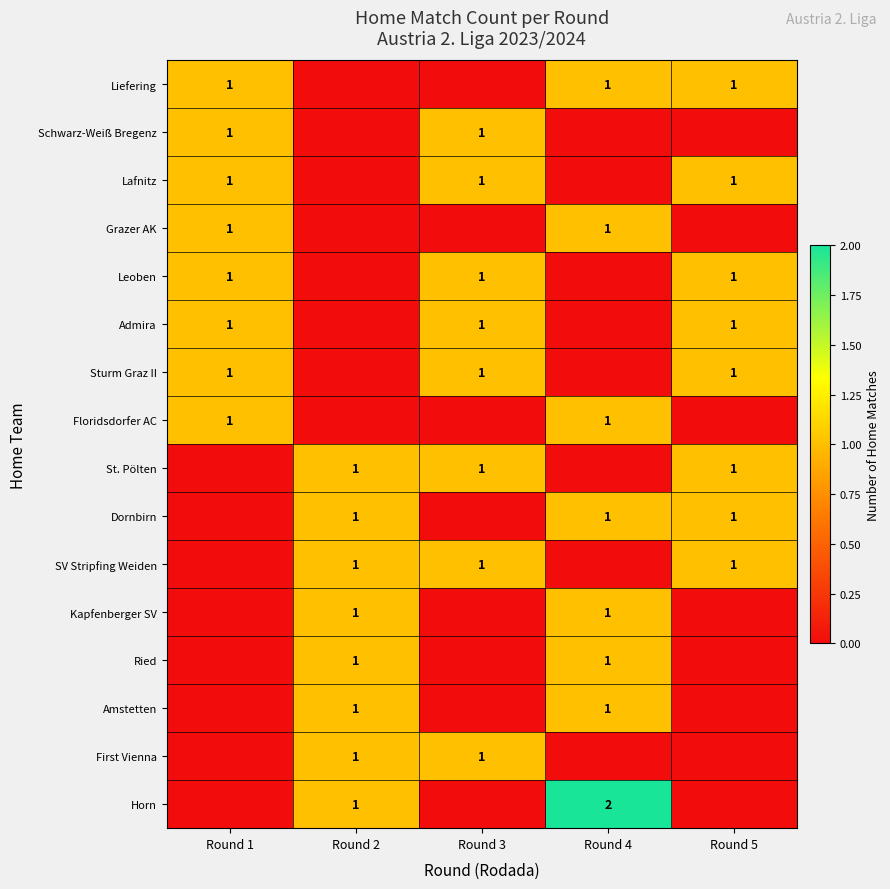

How many data points does each series have?

5